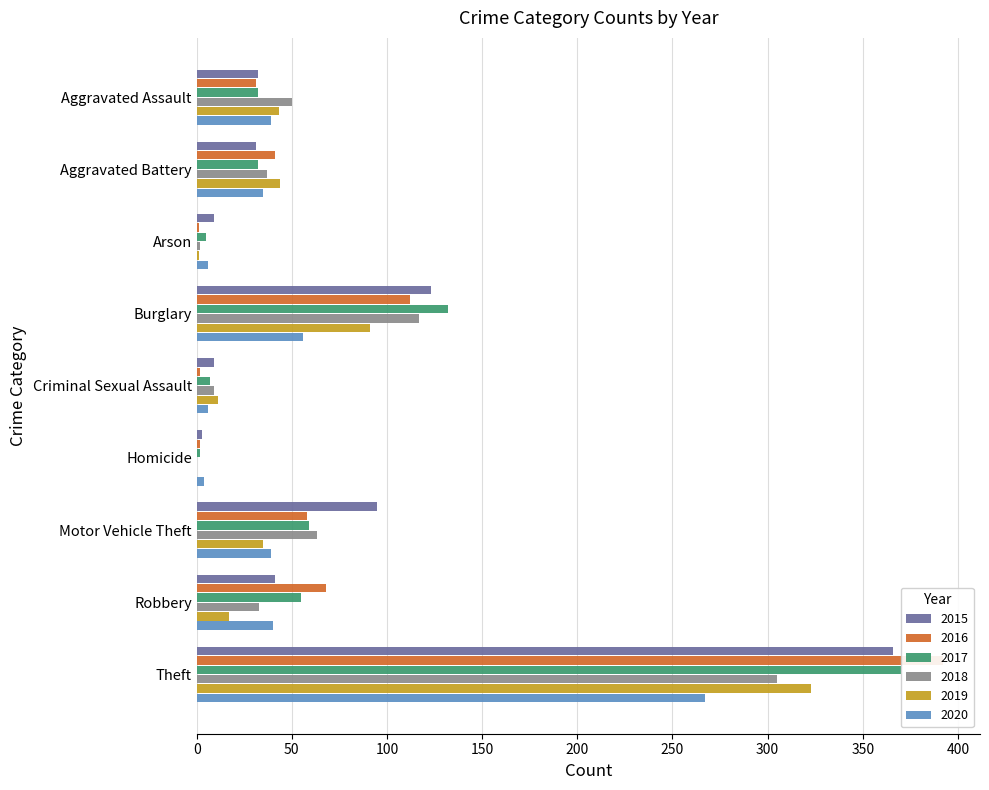

How many values in the 2020 series are below 39?

4